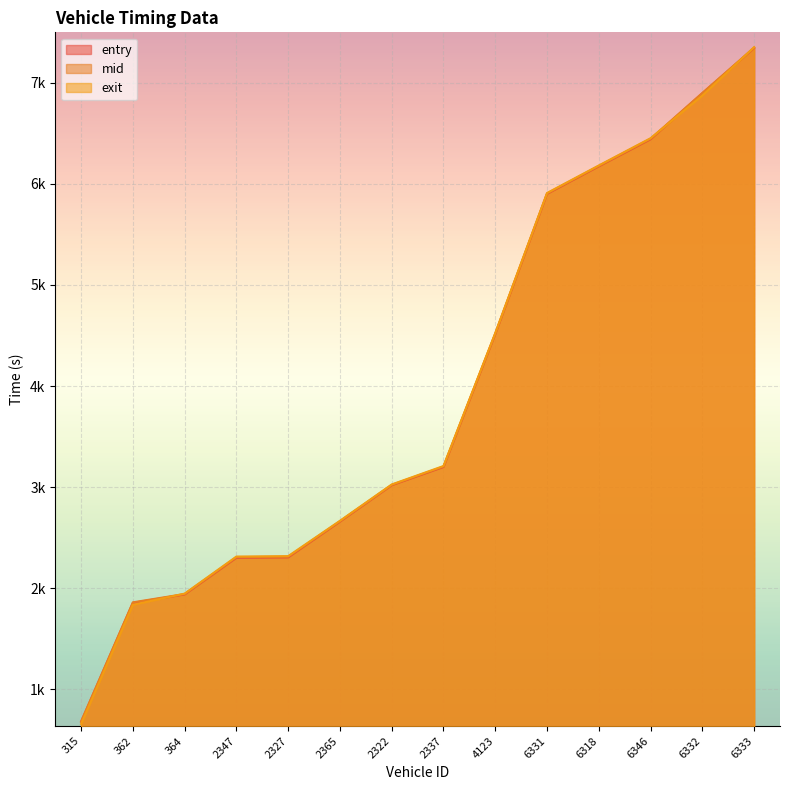

At how many categories does at least one series exceed 3510?

6